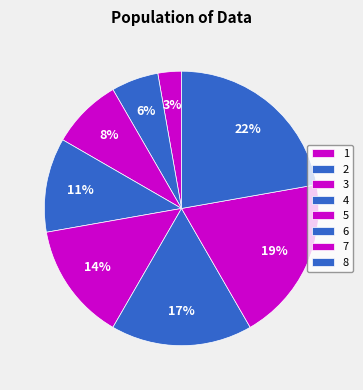

Does any single category account for the majority?

No